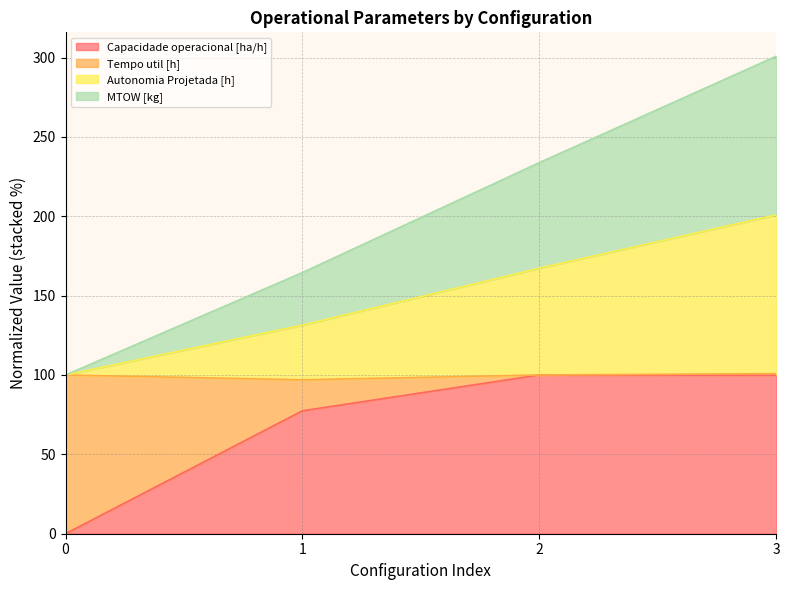

Does the chart have visible grid lines?

Yes